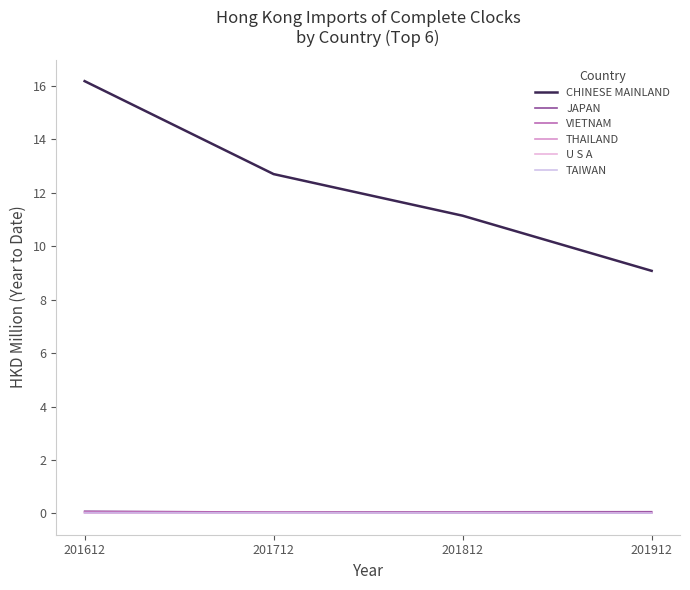

In JAPAN, how many points are lower than both neighbors (excluding endpoints)?

1